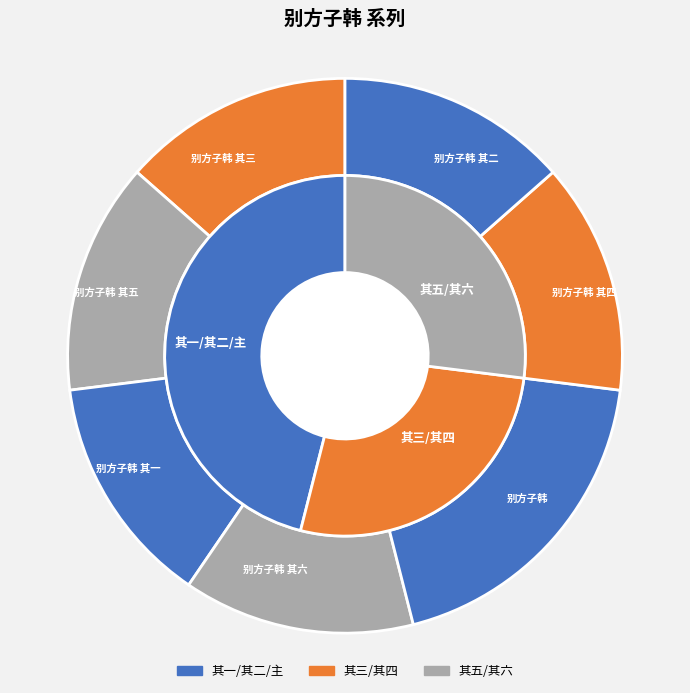

Which category has the biggest portion of the pie?

别方子韩